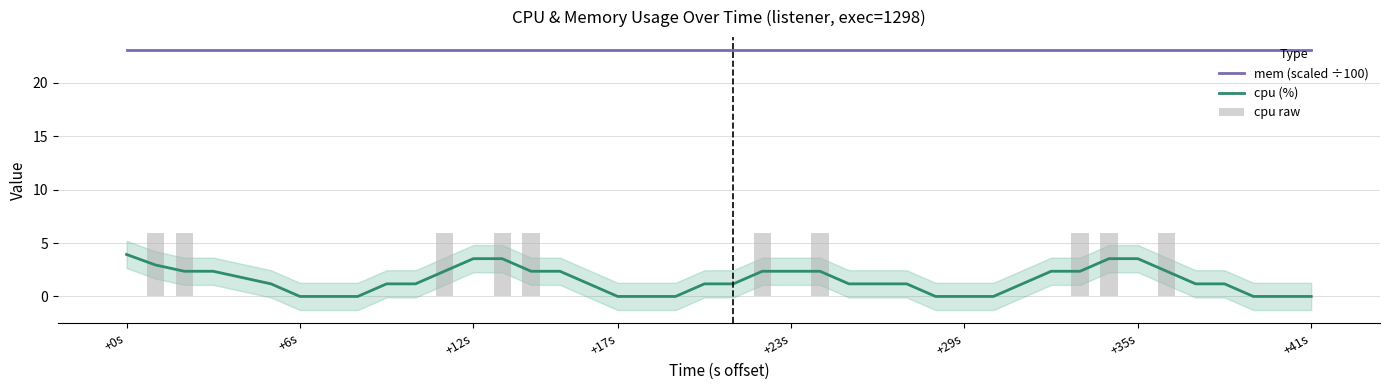

What is the greatest value displayed?

23.1